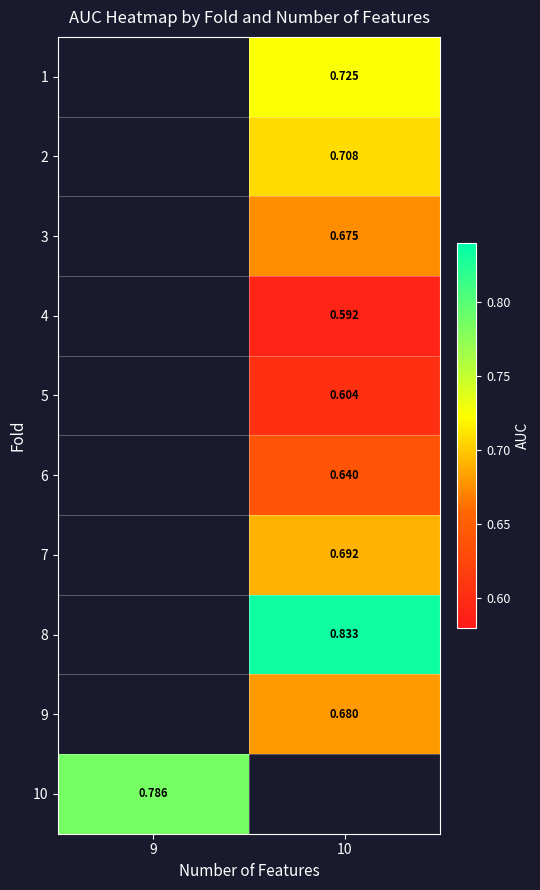

How many data points does each series have?

2